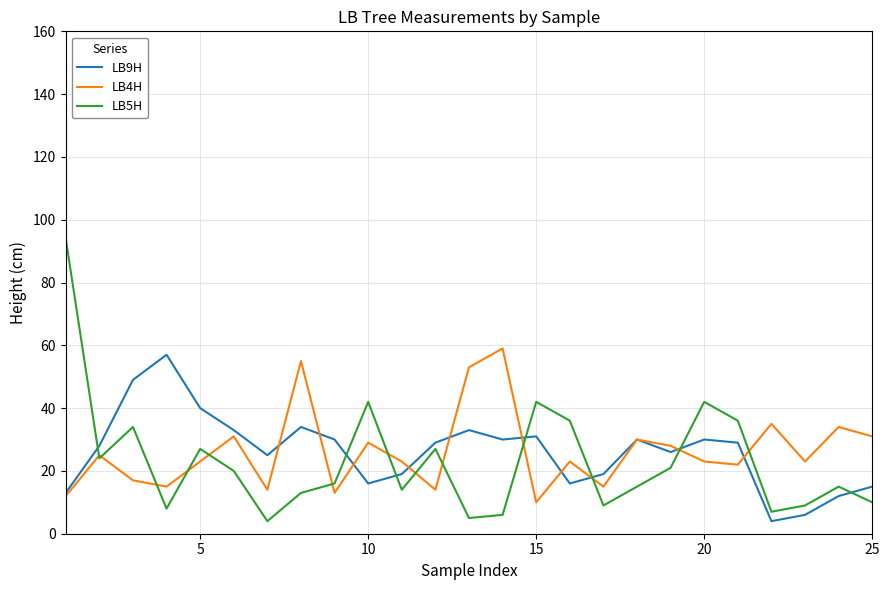

At how many categories does at least one series exceed 26?

21